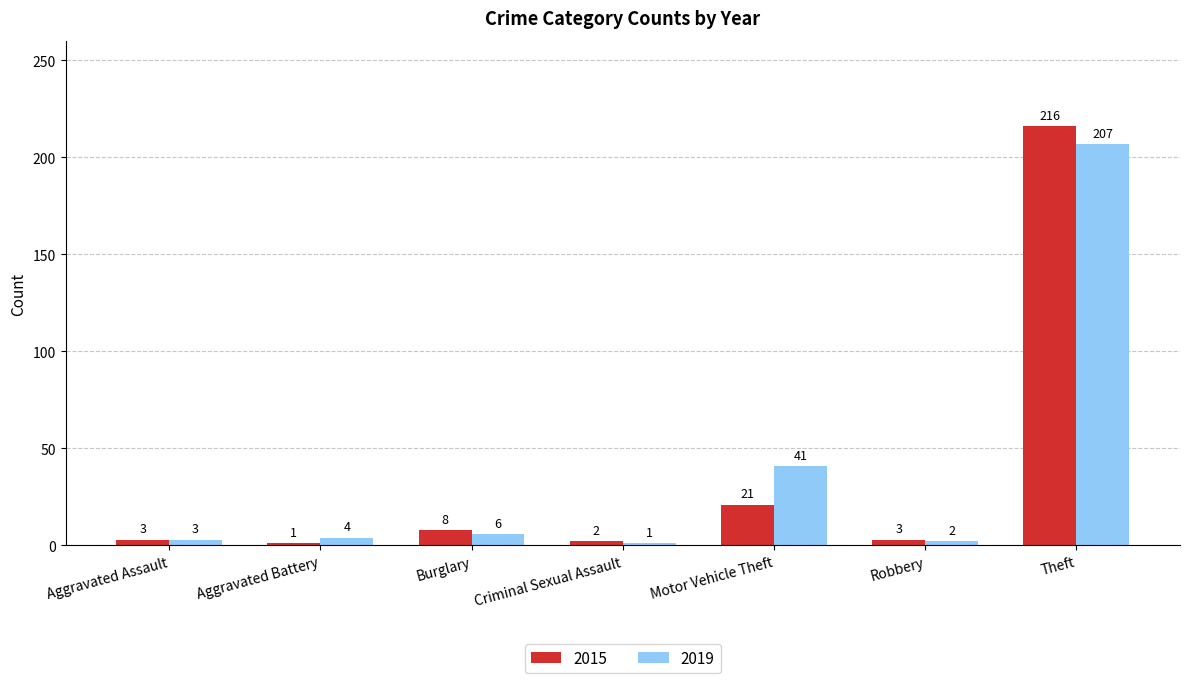

What is the label of the 6th bar from the left?

Robbery